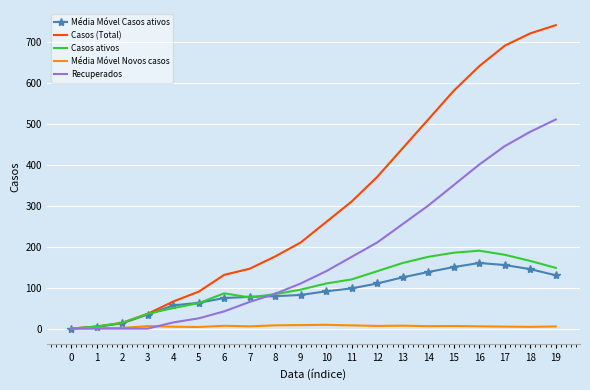

At 14, list the series in order from smallest to largest.

Média Móvel Novos casos, Média Móvel Casos ativos, Casos ativos, Recuperados, Casos (Total)